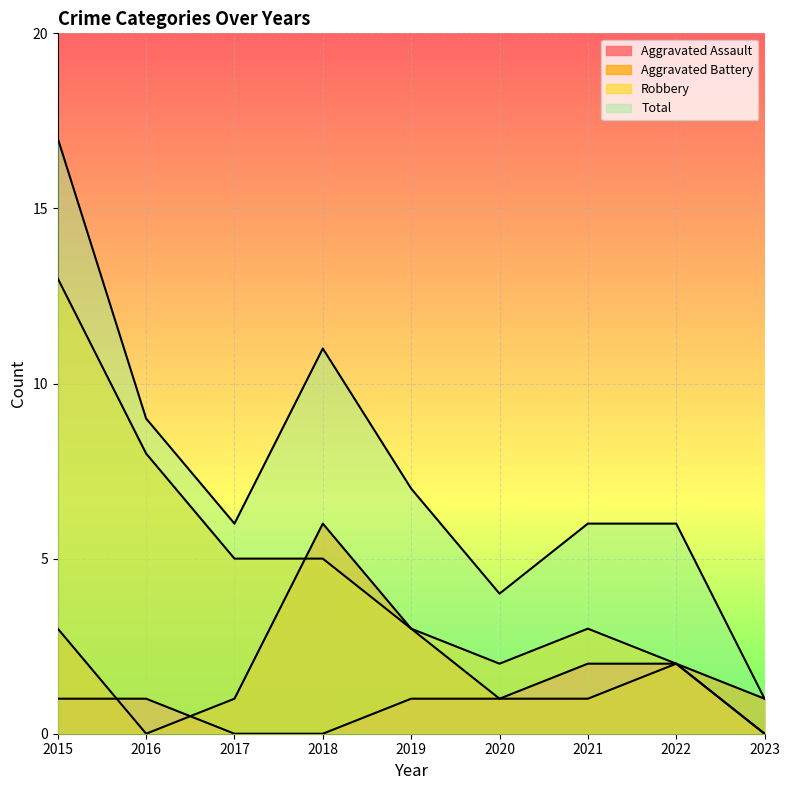

True or false: Aggravated Battery has a value of 1 at 2017.

True